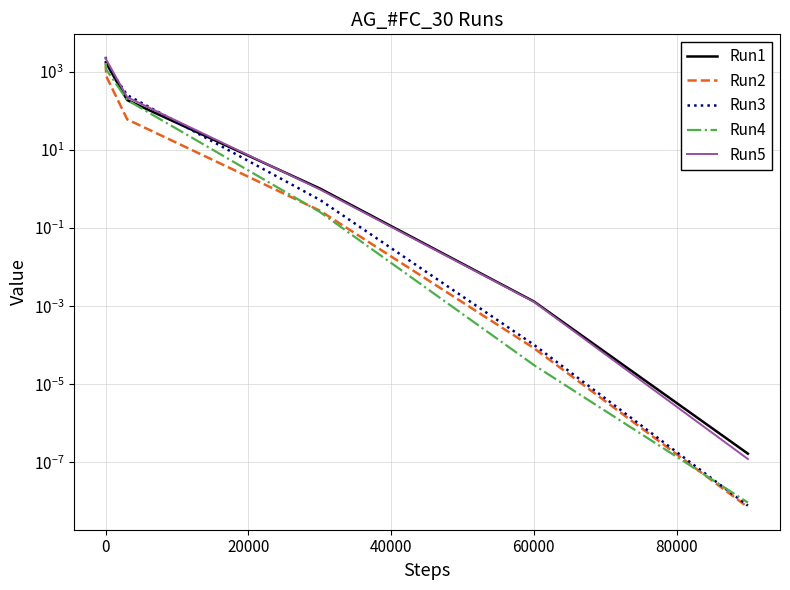

What is the difference between the maximum and second lowest values in the Run1 series?

1742.7